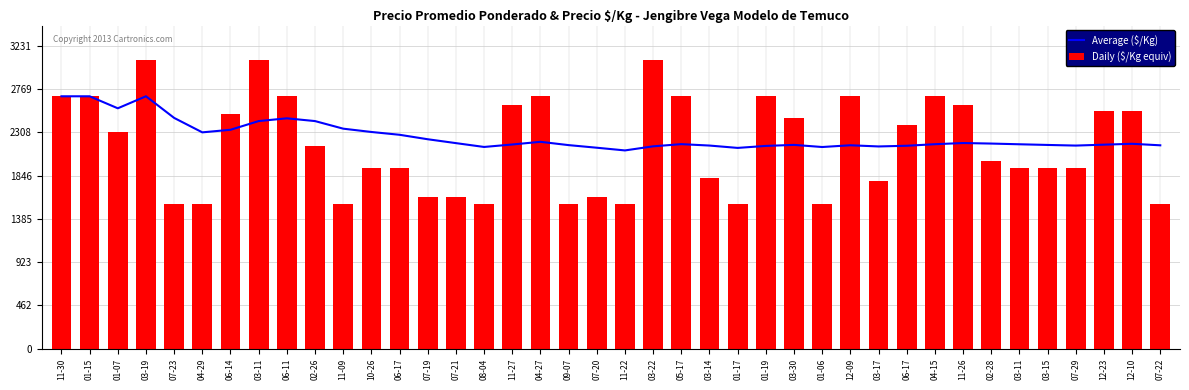

Read the Daily ($/Kg equiv) value at 07-22.

1538.5